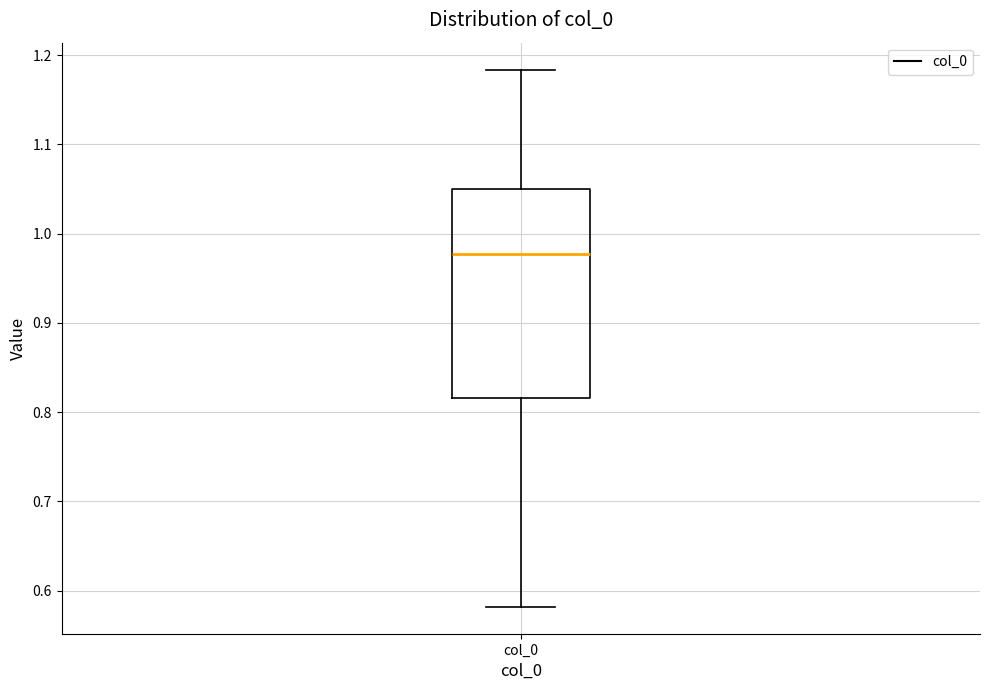

Read this box plot against the y-axis: the position of the median line, the range covered by the box, and the ends of both whiskers. The values are not printed on the chart, so give them approximately, as read against the axis.

median 0.98, box 0.82 to 1.05, whiskers 0.58 to 1.18